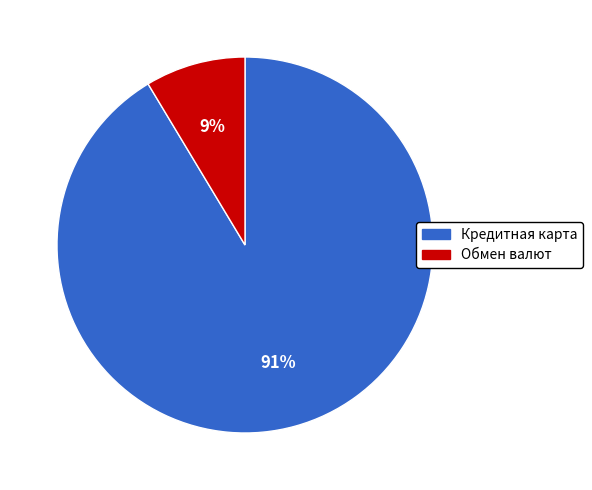

Which has a higher value, Обмен валют or Кредитная карта?

Кредитная карта